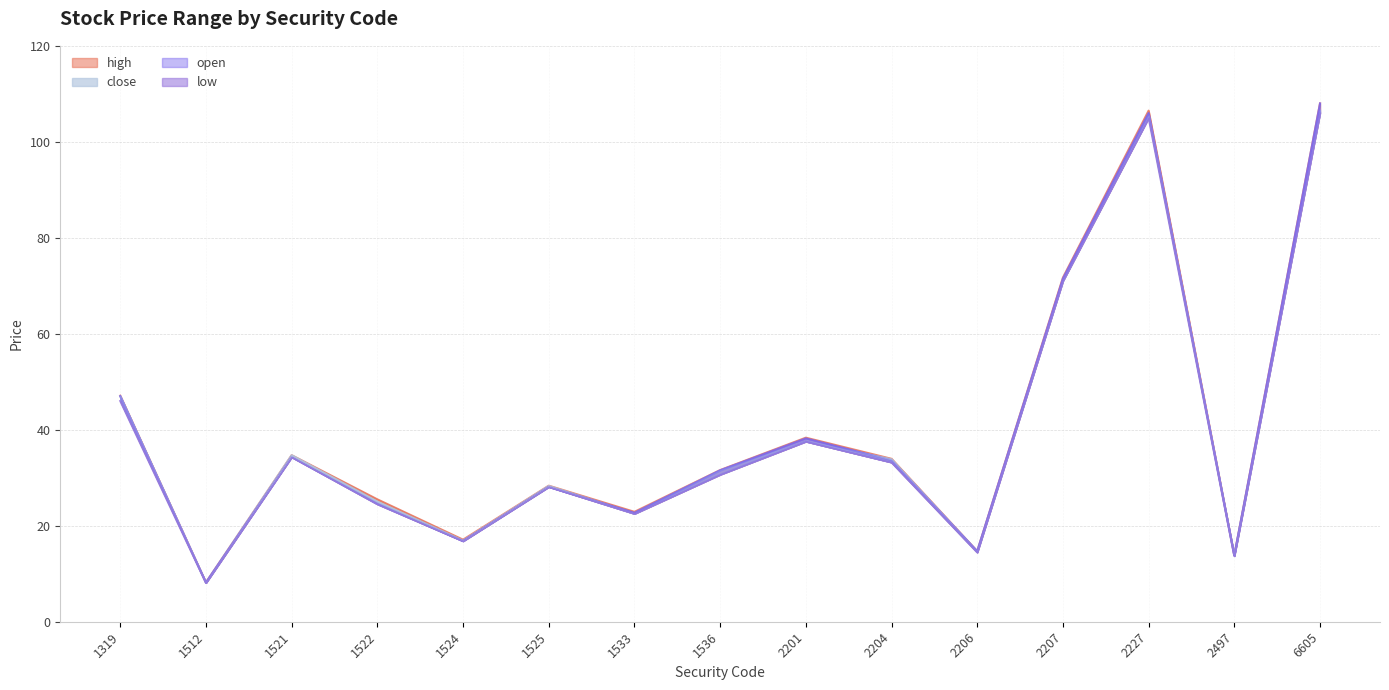

Reading left to right, list all the values displayed in this chart.

open: 47.0	8.2	34.4	24.7	16.8	28.1	22.7	31.6	38.2	33.6	14.7	71.5	106.0	13.8	108.0
high: 47.1	8.2	34.7	25.5	17.1	28.4	22.9	31.6	38.4	34.0	14.7	71.7	106.5	13.8	108.0
low: 46.0	8.1	34.3	24.5	16.8	28.1	22.5	30.6	37.5	33.2	14.4	71.0	105.0	13.7	106.0
close: 47.0	8.2	34.7	25.1	16.9	28.3	22.6	31.5	37.7	33.9	14.6	71.1	105.5	13.8	106.5